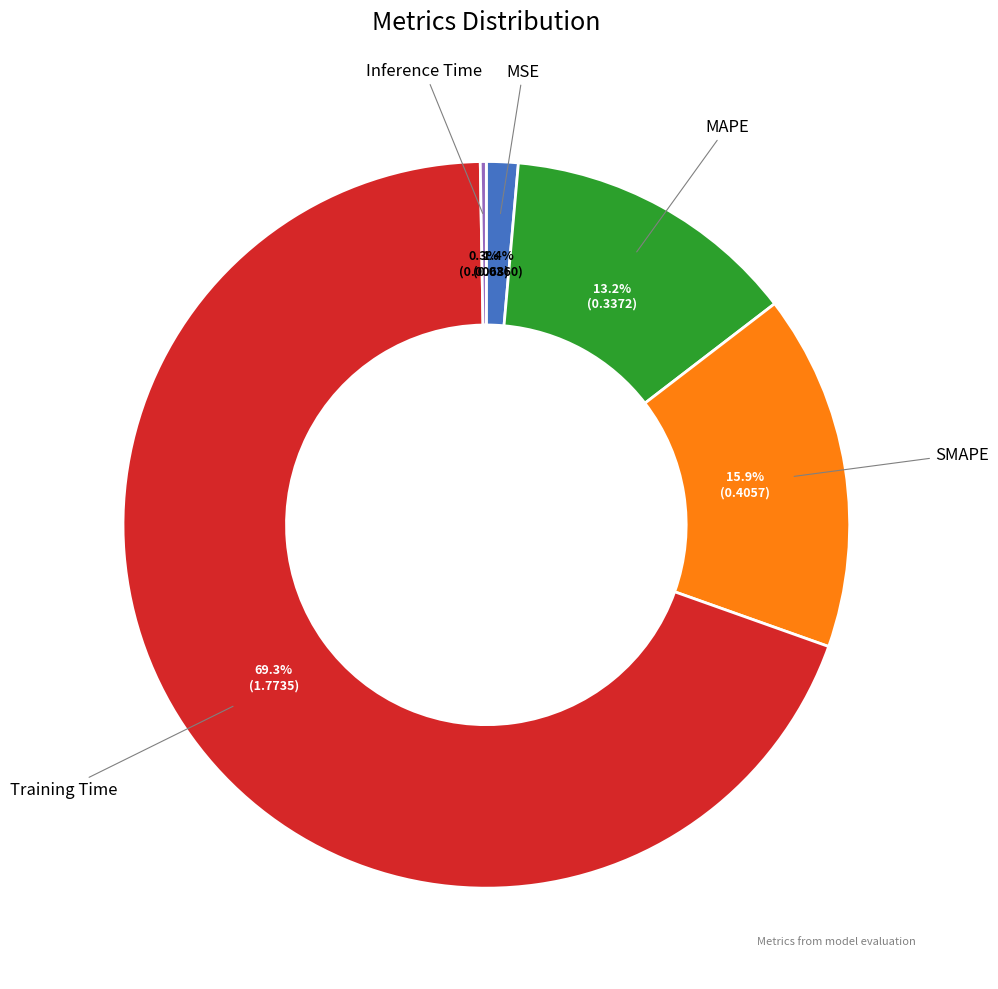

Is the sum of SMAPE and MAPE greater than half?

No